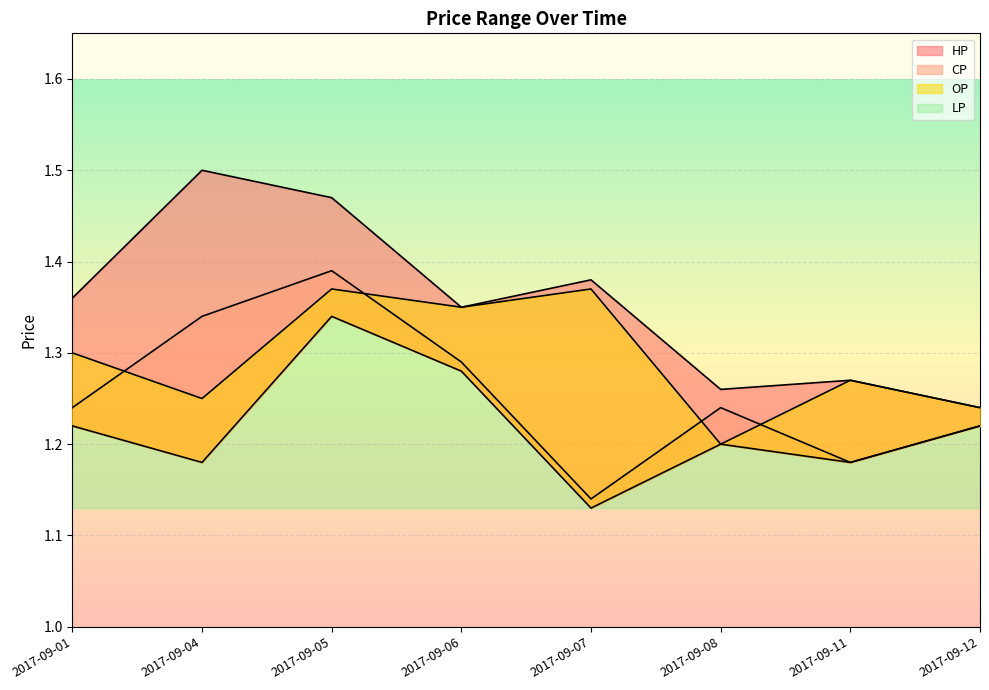

True or false: LP and OP cross at least once.

False